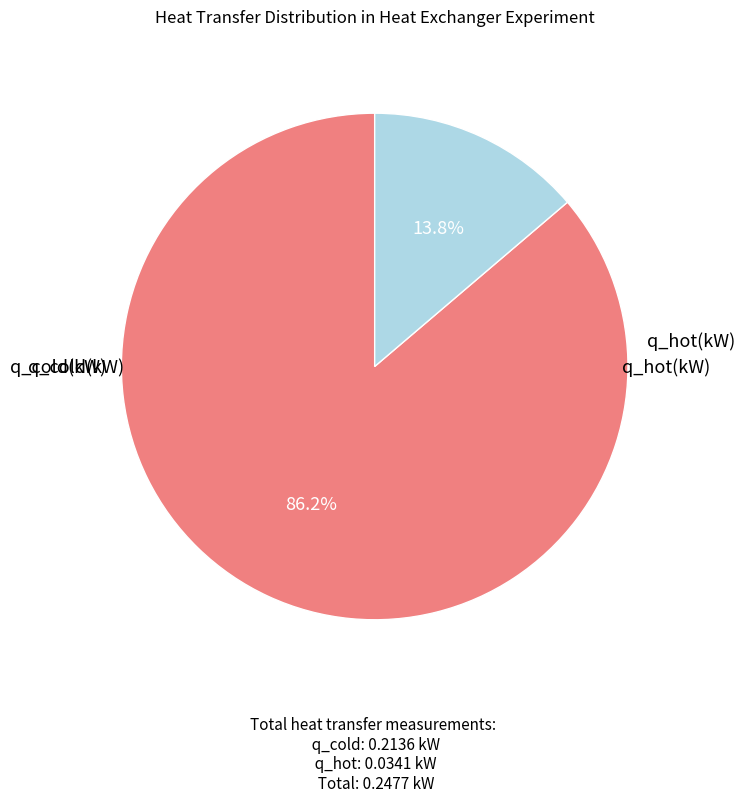

Is there a majority slice in this chart?

Yes